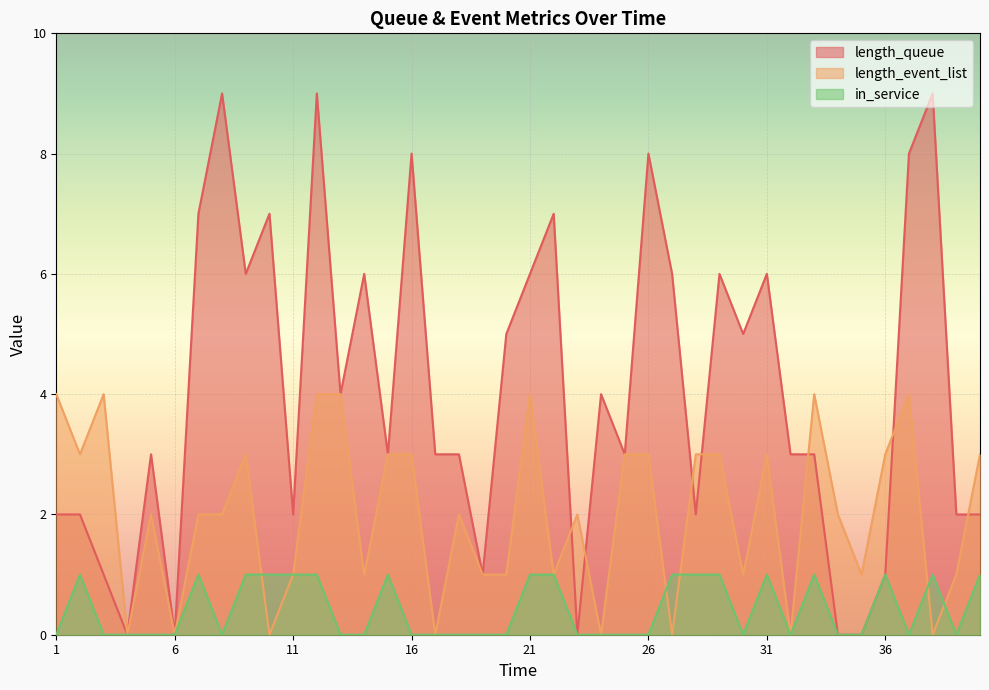

What is the difference between the second highest and minimum values in the length_queue series?

9